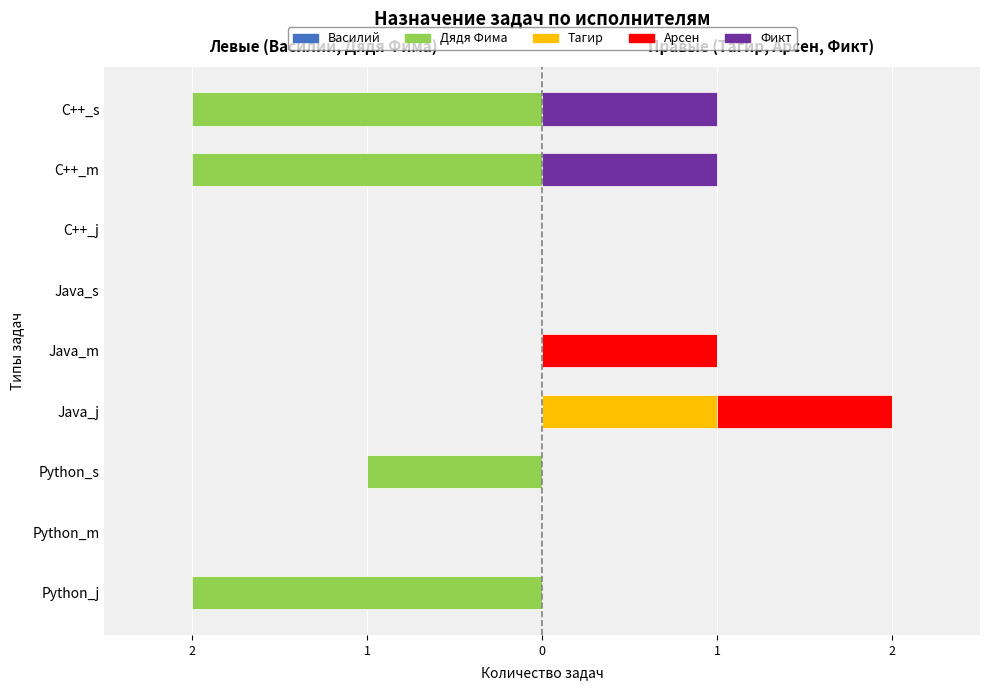

Does the chart contain any negative values?

Yes